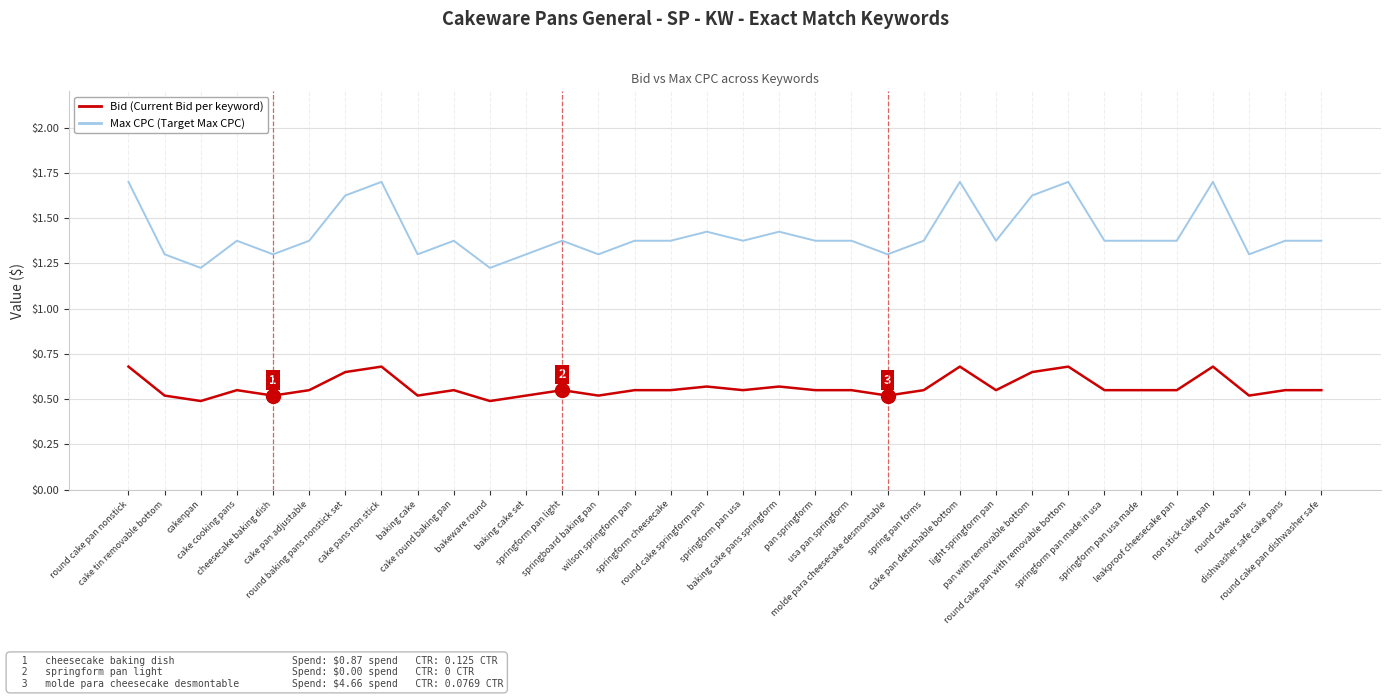

What is the minimum value shown in the chart?

0.5